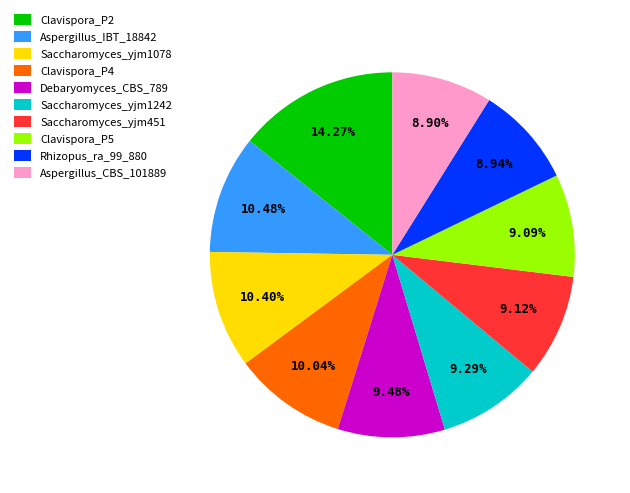

Does any single category account for the majority?

No